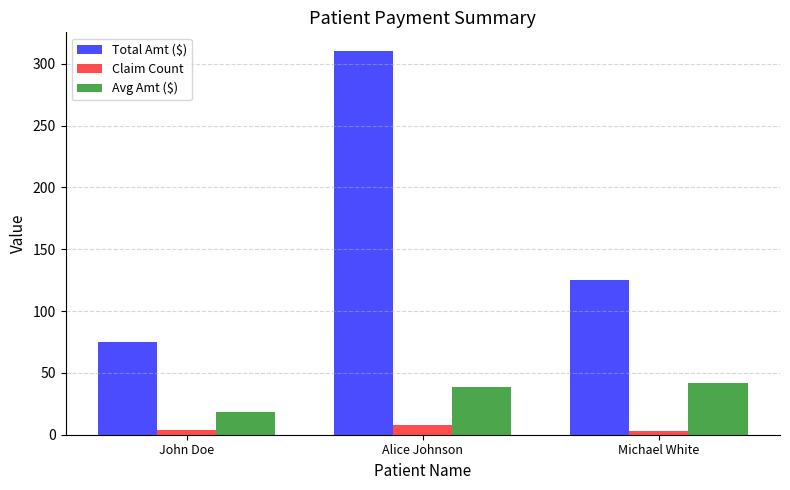

What are all the series names shown in the legend?

Total Amt ($), Claim Count, Avg Amt ($)